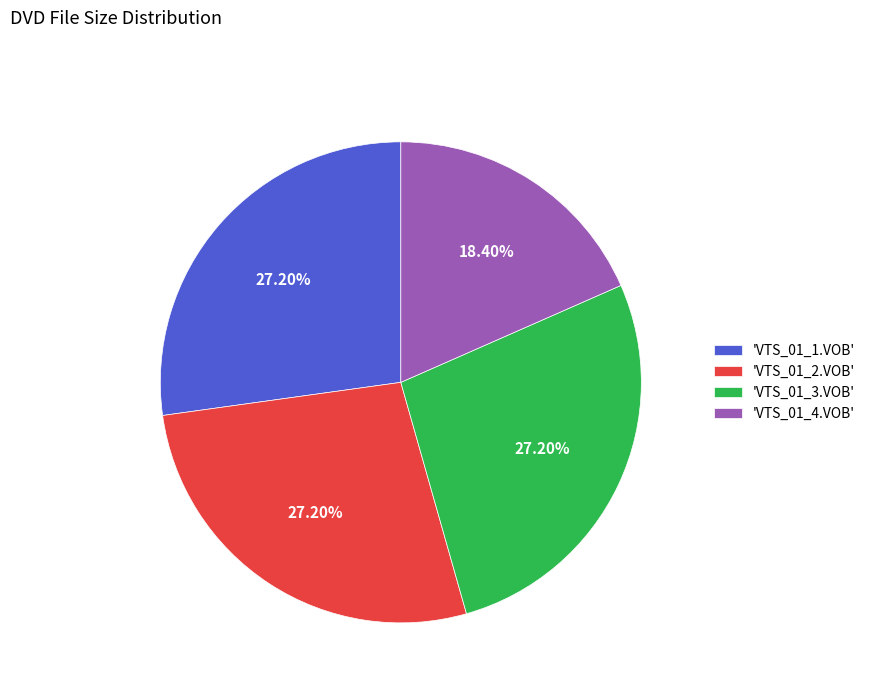

Is the sum of 'VTS_01_2.VOB' and 'VTS_01_3.VOB' greater than half?

Yes